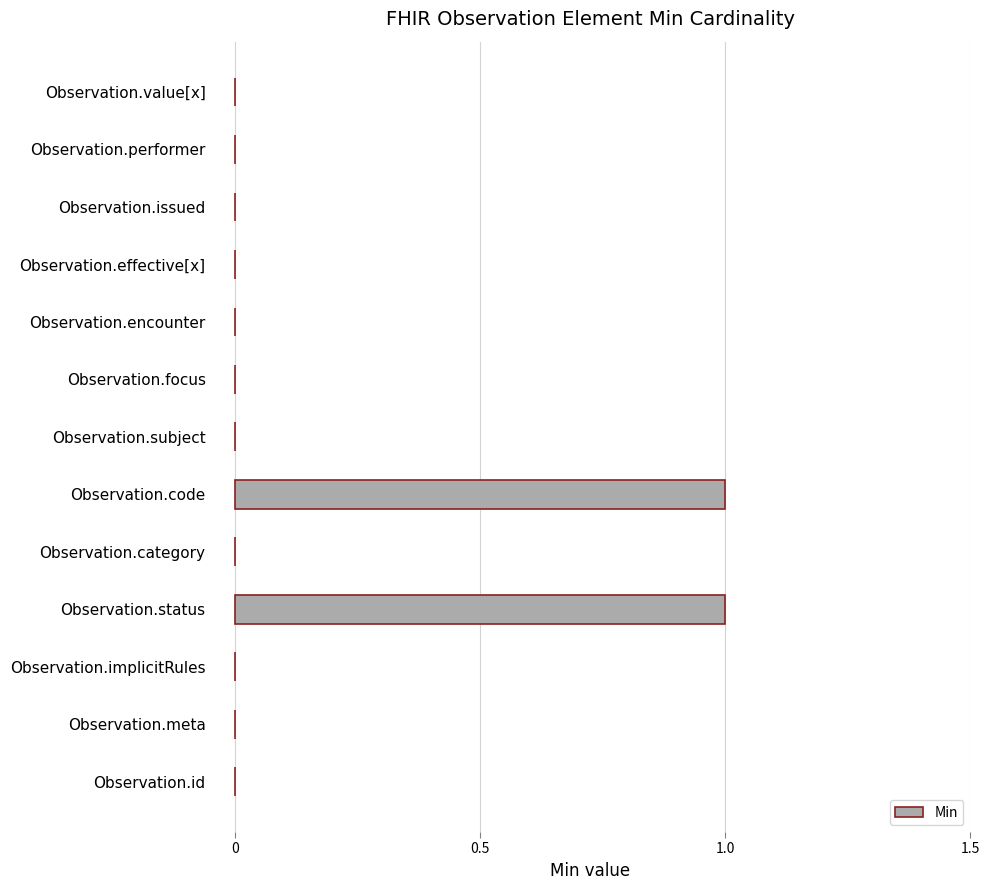

True or false: the data shows 1 at Observation.code.

True